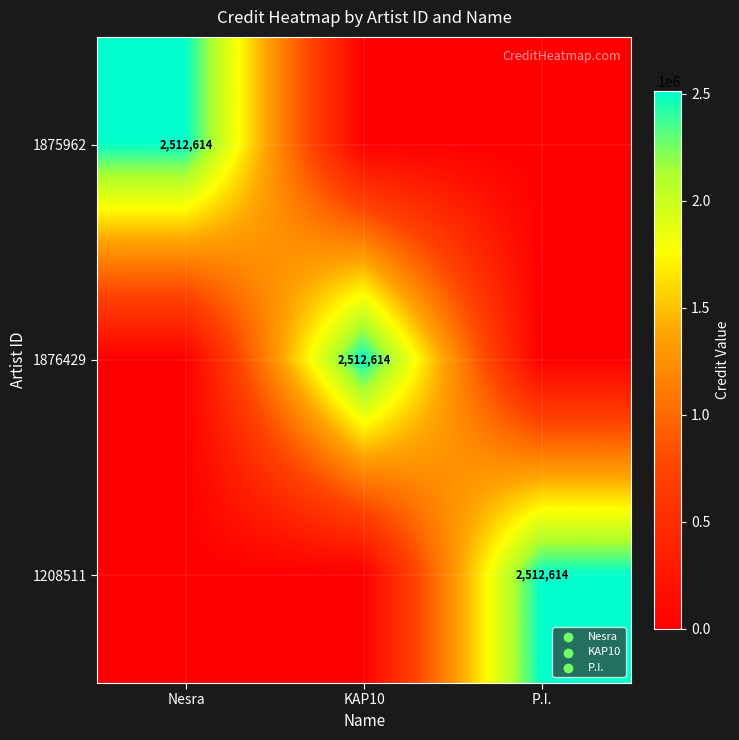

Which series has the largest total across all categories?

1875962